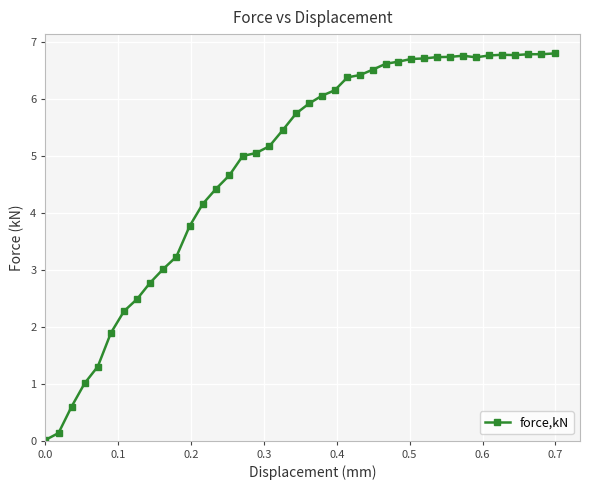

What is the difference between the maximum and minimum values?

6.8